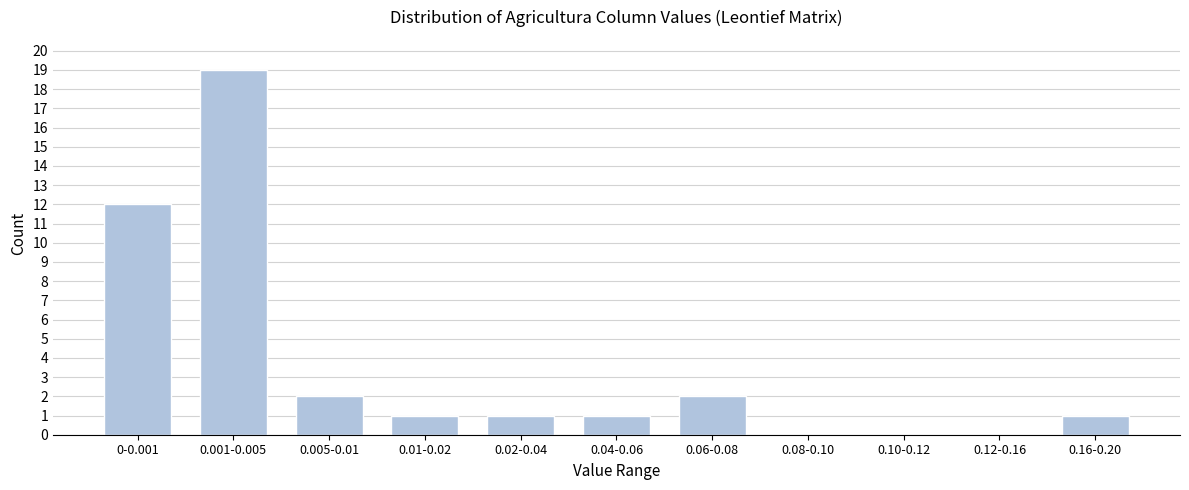

Reading left to right, what are all the values shown in this chart?

0-0.001=12	0.001-0.005=19	0.005-0.01=2	0.01-0.02=1	0.02-0.04=1	0.04-0.06=1	0.06-0.08=2	0.08-0.10=0	0.10-0.12=0	0.12-0.16=0	0.16-0.20=1